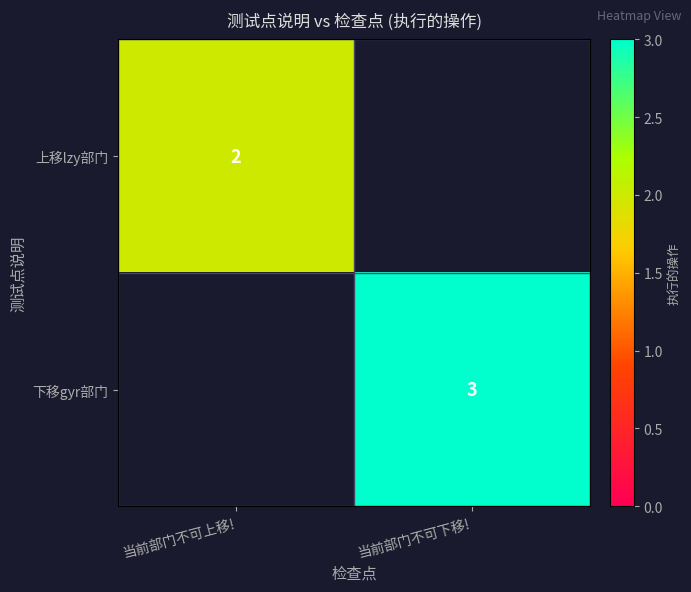

How many data points does each series have?

2